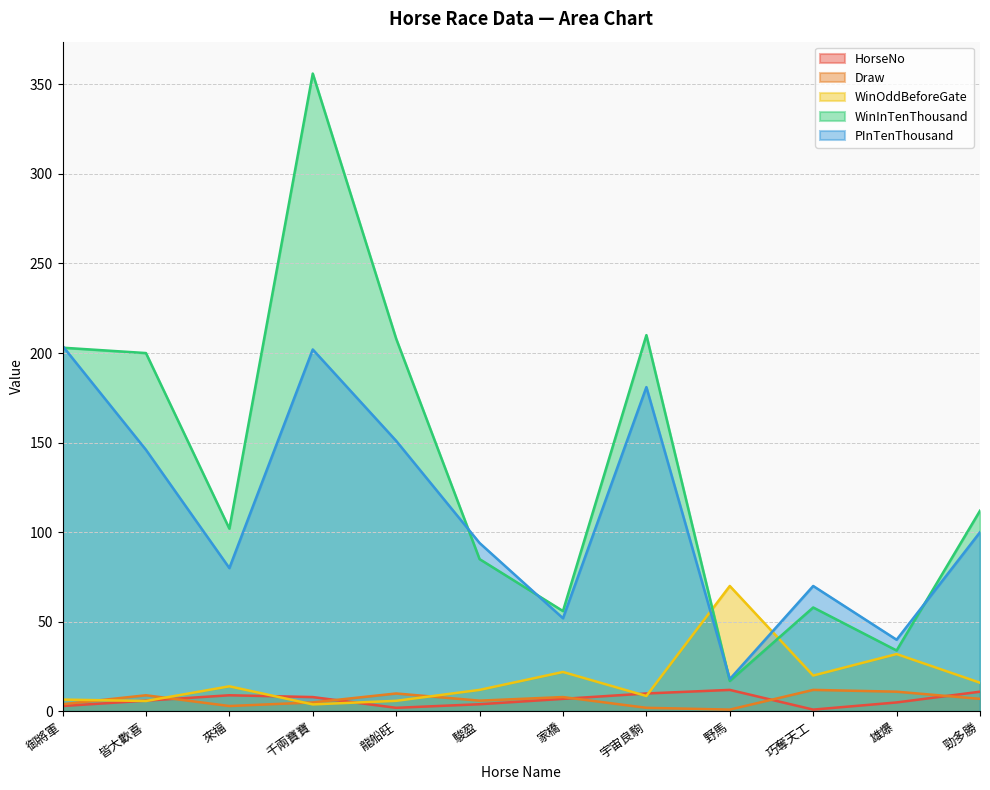

Between which two adjacent categories do HorseNo and Draw first intersect?

皆大歡喜 and 來福